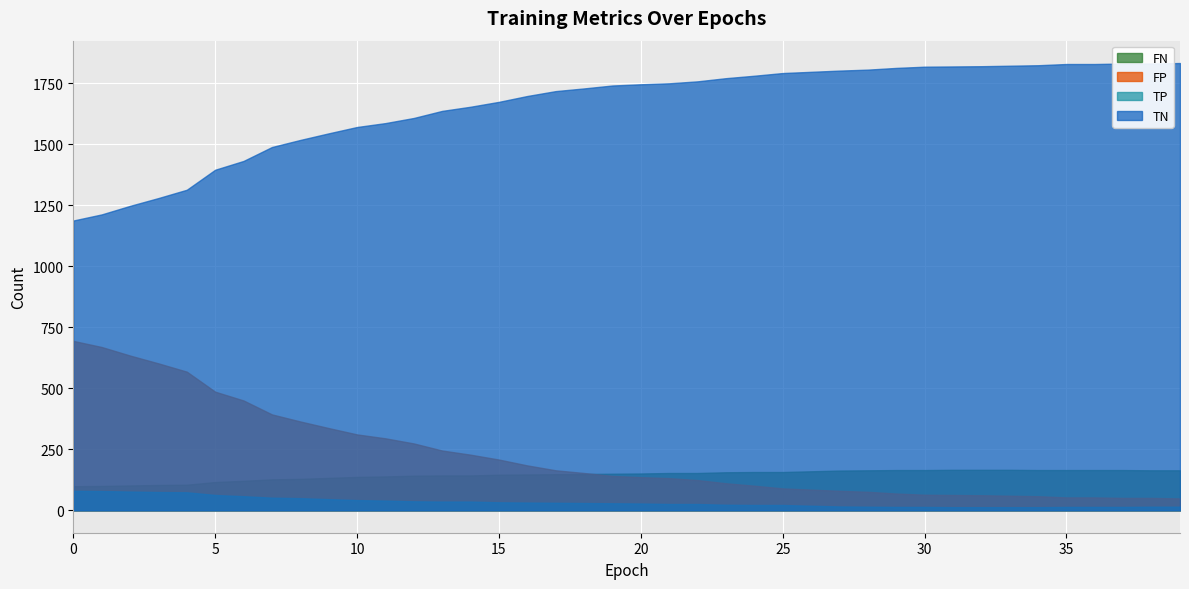

Is it true that TN equals 2383 at 12?

False